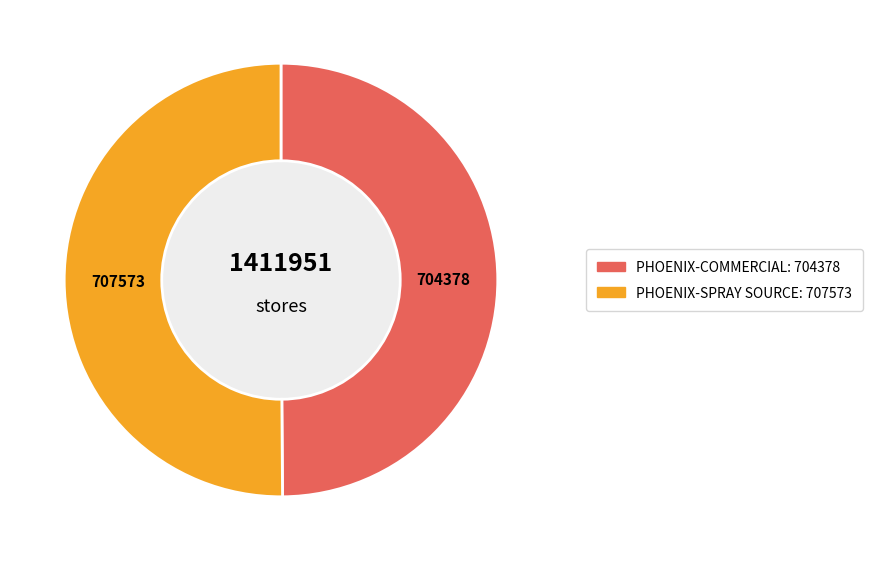

Is the sum of PHOENIX-COMMERCIAL and PHOENIX-SPRAY SOURCE greater than half?

Yes